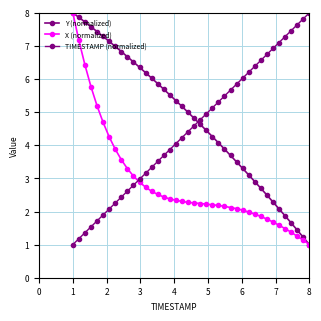

How many data points does each series have?

40